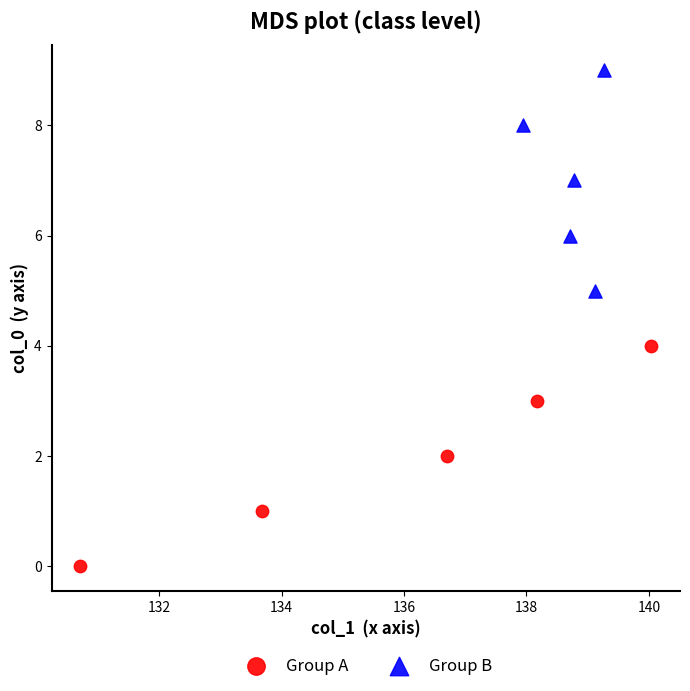

Which series reaches the maximum Y coordinate?

Group B